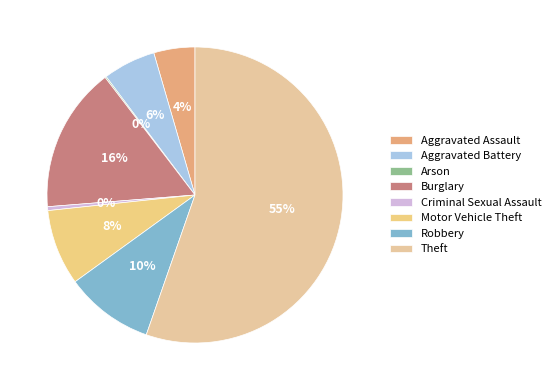

Is Theft the majority of the pie?

Yes